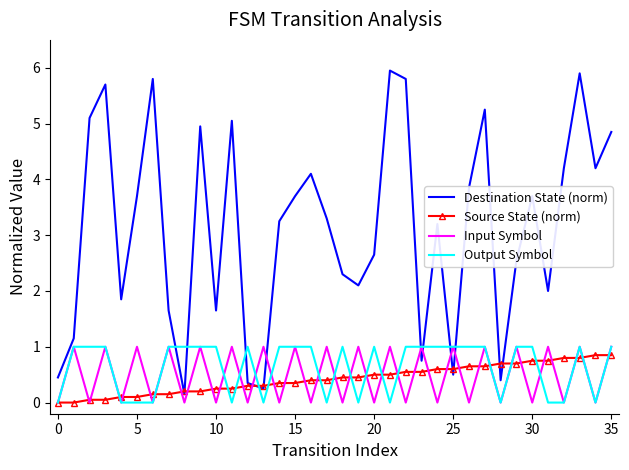

Which series has the largest total across all categories?

Destination State (norm)